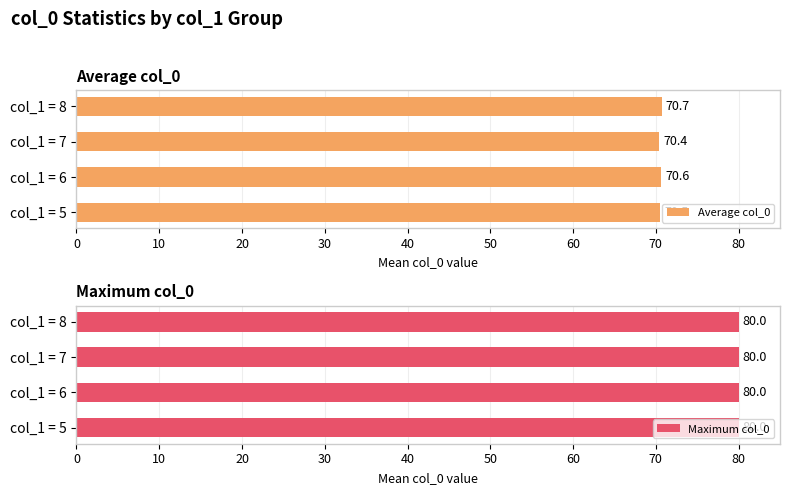

What are all the series names shown in the legend?

Average col_0, Maximum col_0